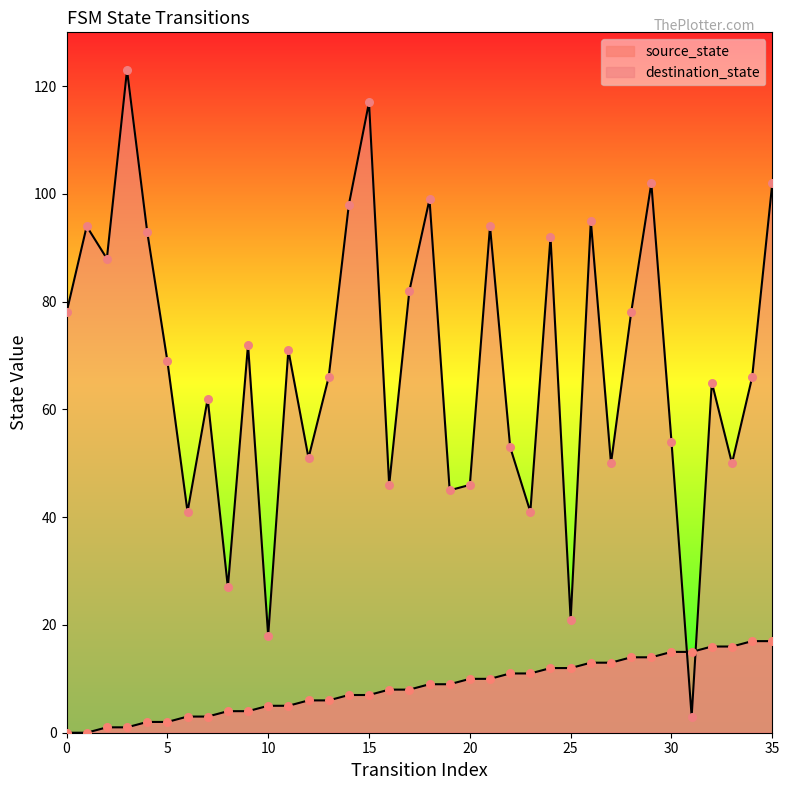

What is the total value across all series at 34?

83